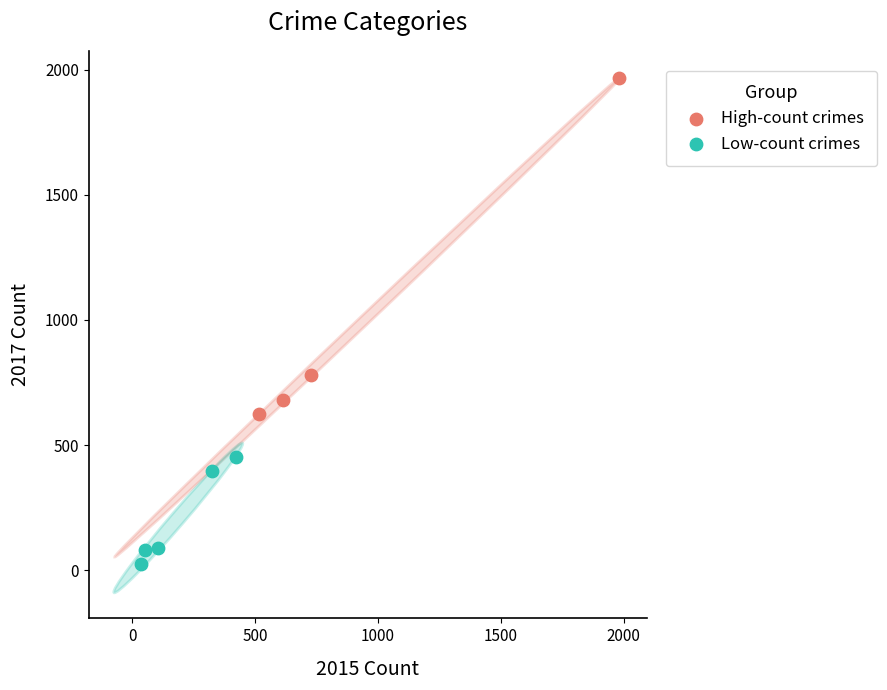

Which series contains the highest Y value?

High-count crimes